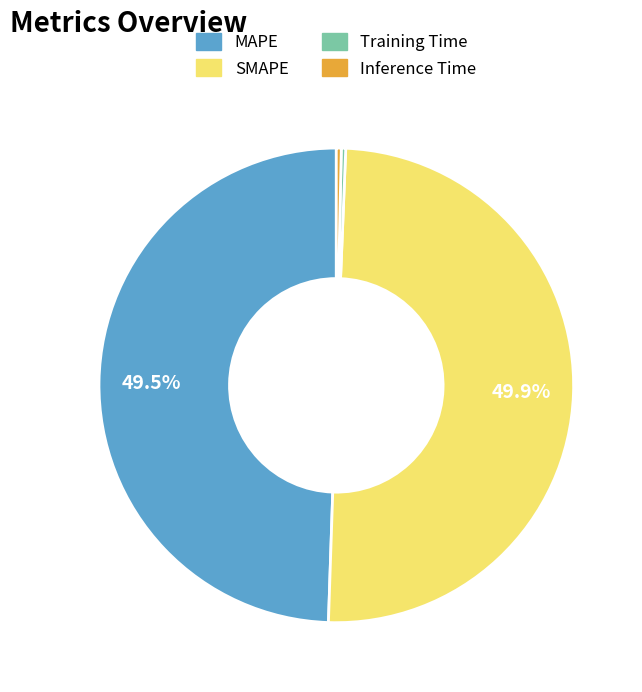

To the nearest percent, what is the difference between the largest and smallest slice percentages?

50%